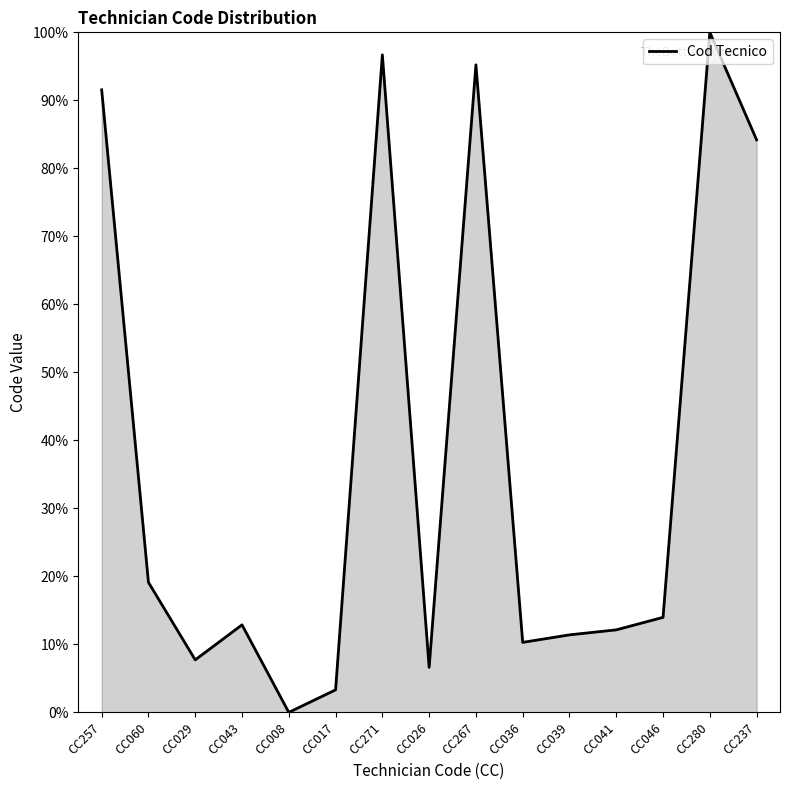

The value at CC008 is 0.0. True or false?

True